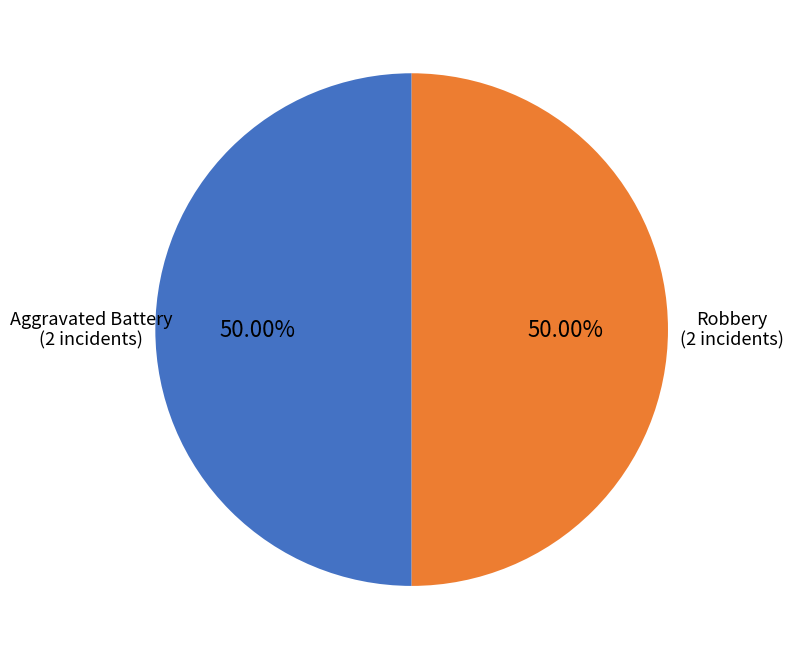

Is there a majority slice in this chart?

No